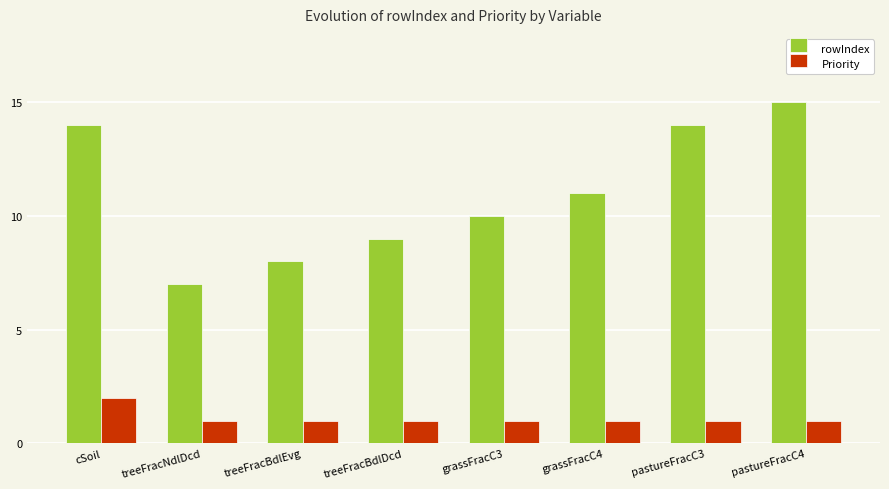

Which series has the largest total across all categories?

rowIndex